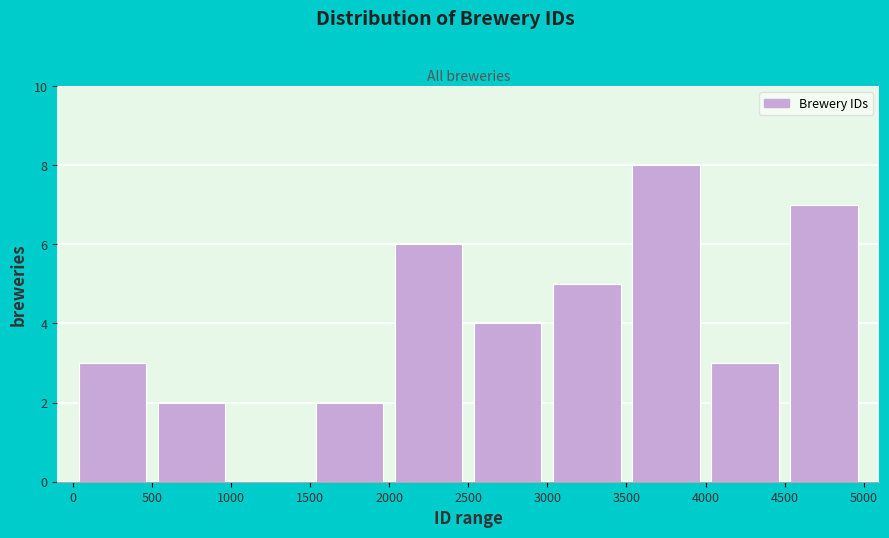

Over which range of the x-axis is the bar tallest?

3500 to 4000